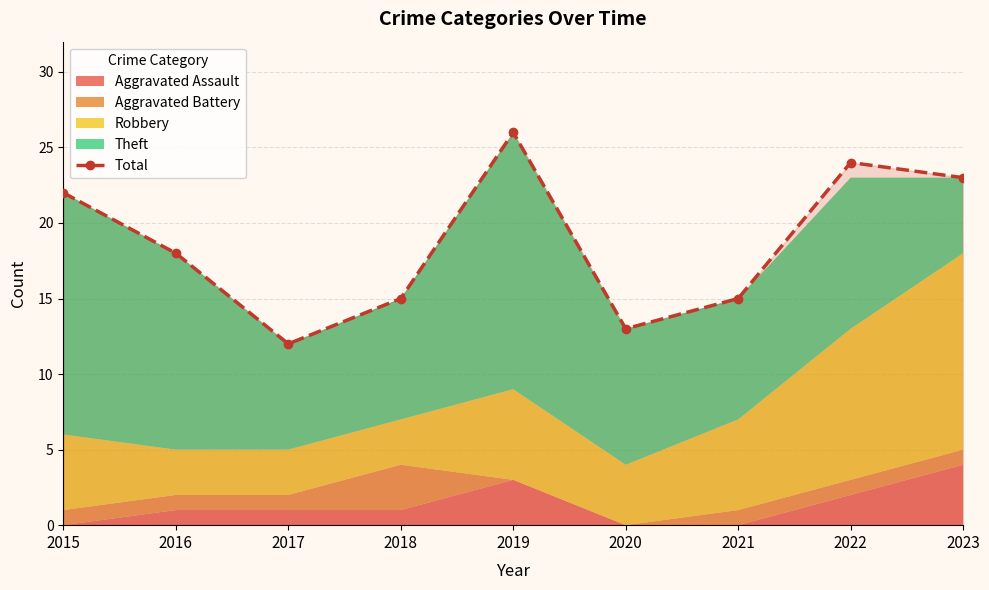

At which category does the data reach its first local valley?

2017